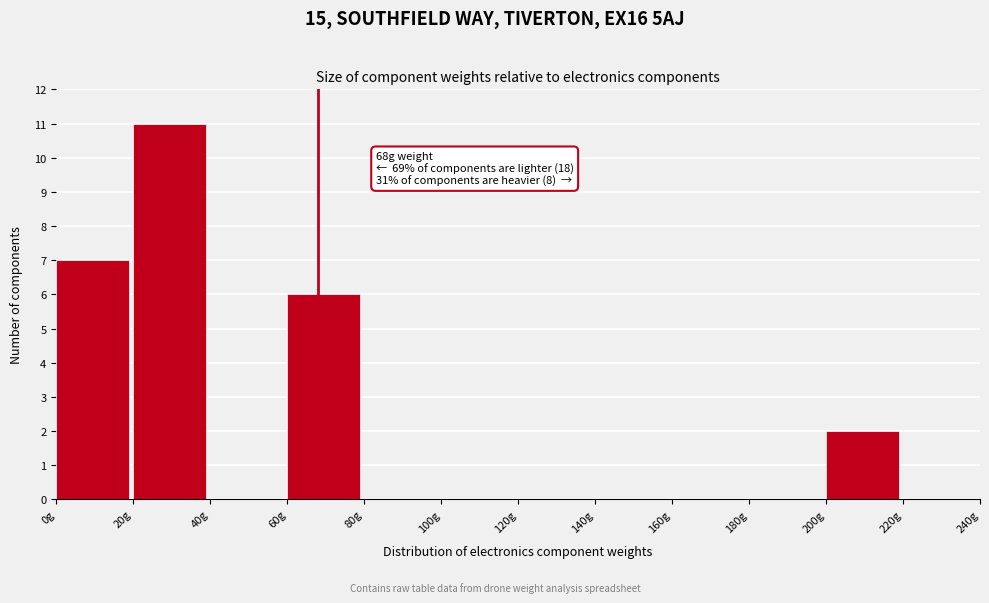

Over which range of the x-axis is the bar tallest?

20 to 40